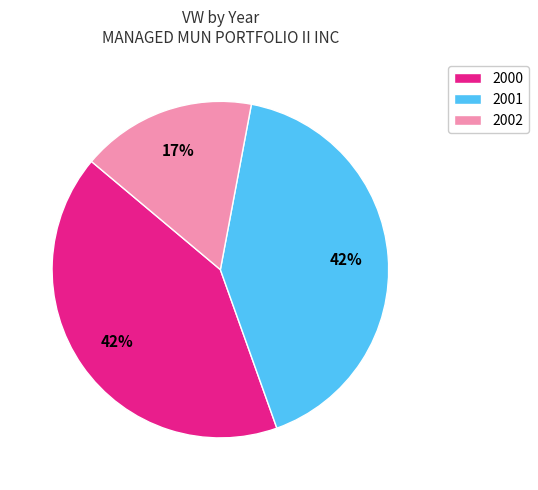

True or false: 2000 accounts for 1% of the total.

False